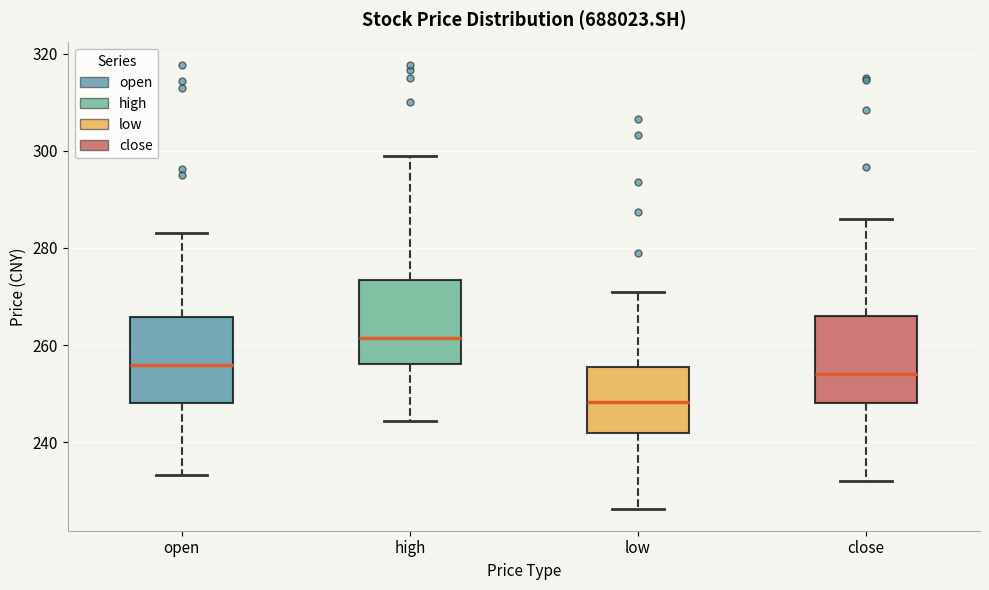

Which box has the highest median line?

high